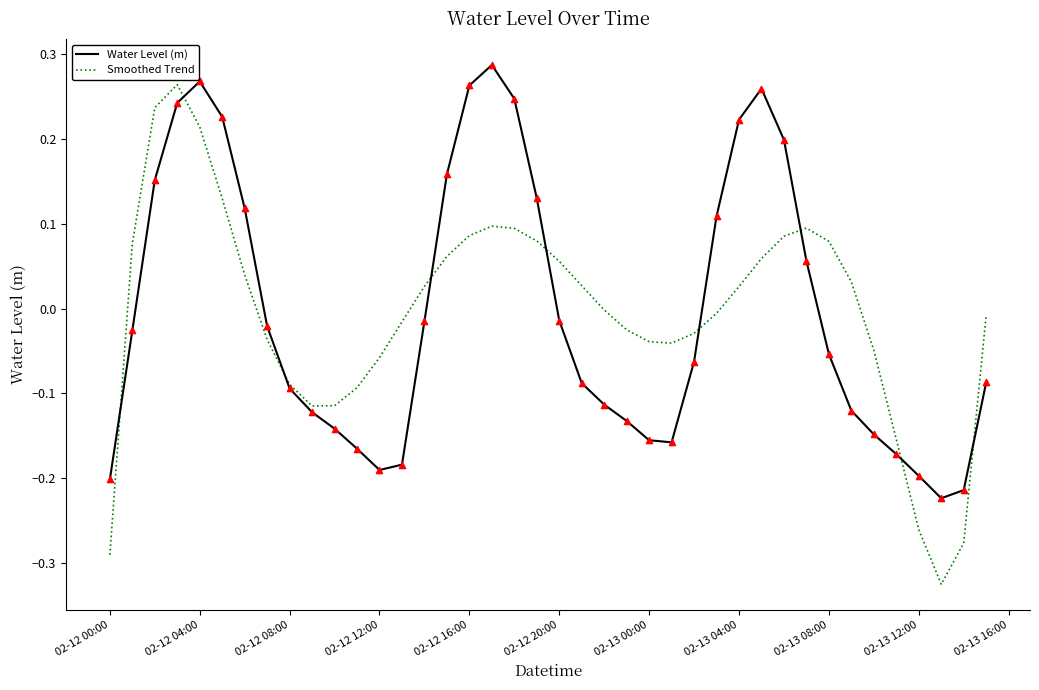

What are all the series names shown in the legend?

Water Level (m), Smoothed Trend